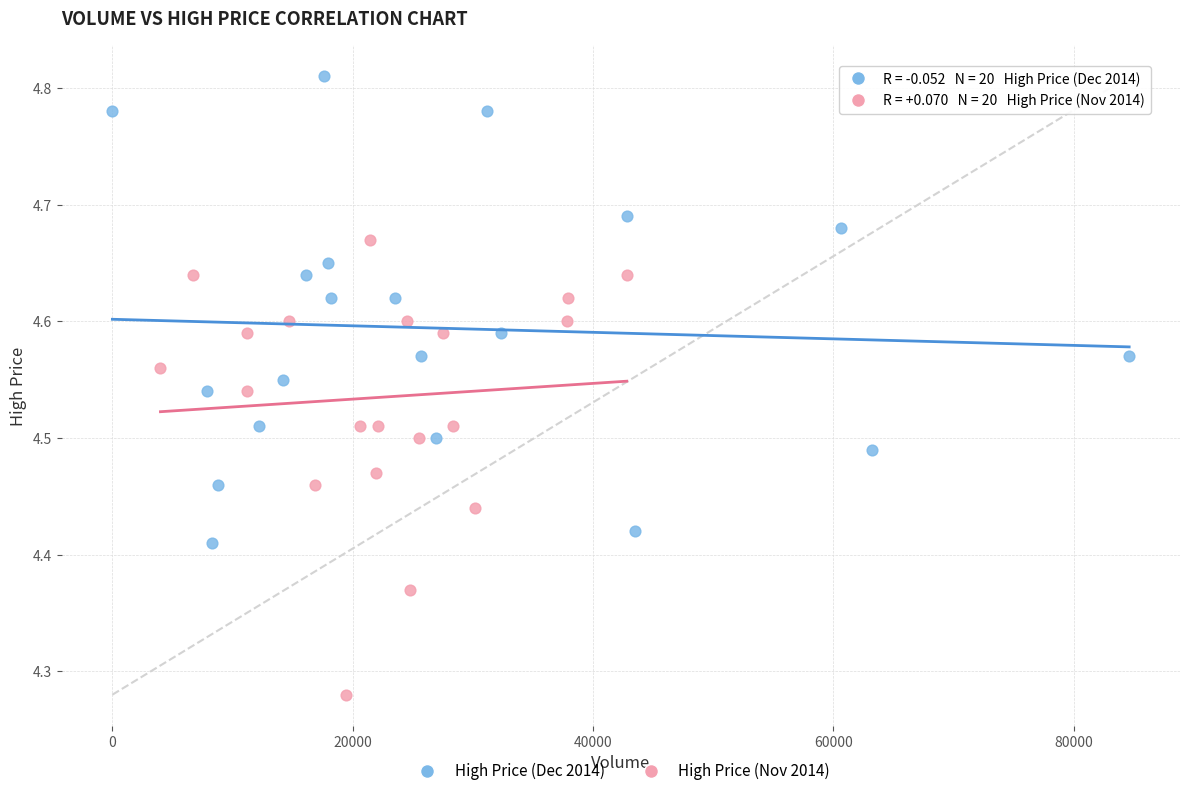

Which series reaches the maximum Y coordinate?

High Price (Dec 2014)